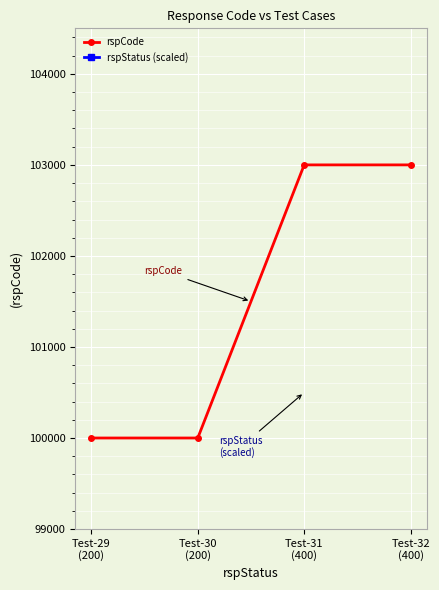

What is the difference between the rspStatus (scaled) values at Test-30
(200) and Test-32
(400)?

100000